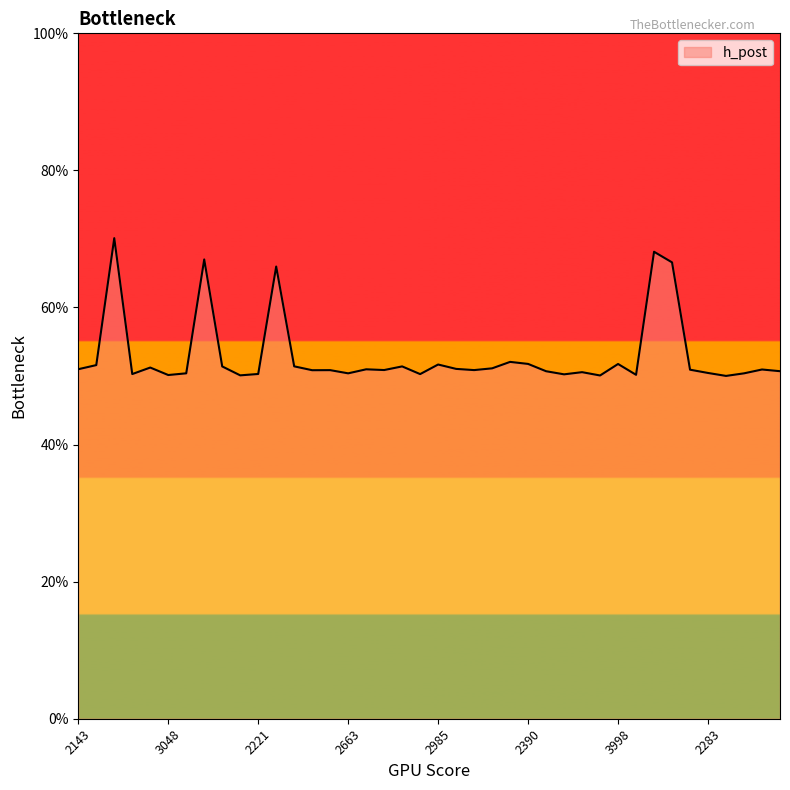

At which label is the value closest to 0?

3291